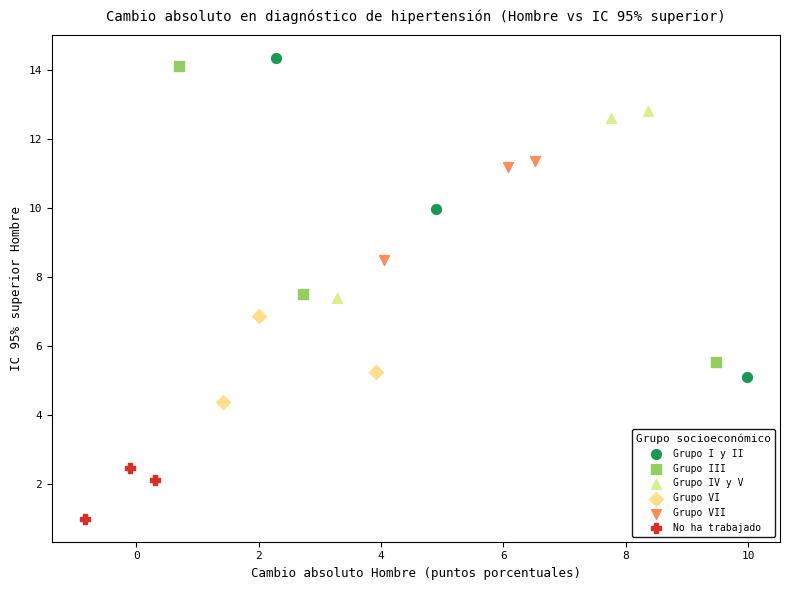

Which series has the widest spread of Y values?

Grupo I y II